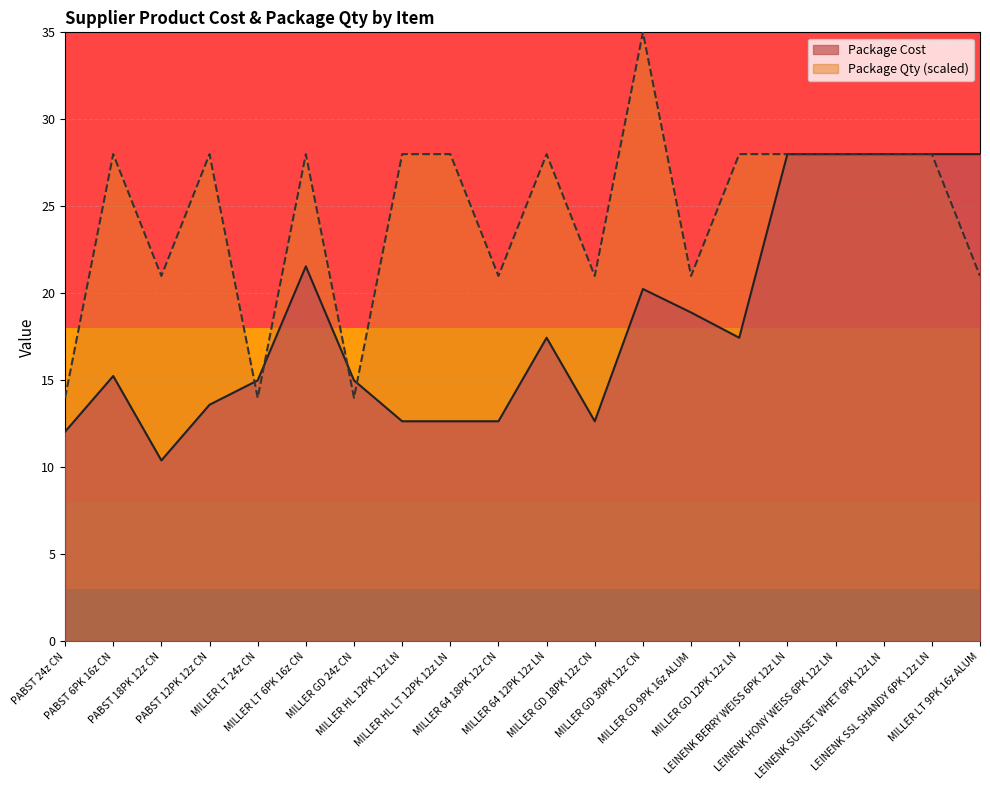

Reading left to right, what are all the values shown in this chart?

Package Cost: PABST 24z CN=12.1	PABST 6PK 16z CN=15.2	PABST 18PK 12z CN=10.4	PABST 12PK 12z CN=13.6	MILLER LT 24z CN=15.0	MILLER LT 6PK 16z CN=21.6	MILLER GD 24z CN=15.0	MILLER HL 12PK 12z LN=12.7	MILLER HL LT 12PK 12z LN=12.7	MILLER 64 18PK 12z CN=12.7	MILLER 64 12PK 12z LN=17.4	MILLER GD 18PK 12z CN=12.7	MILLER GD 30PK 12z CN=20.2	MILLER GD 9PK 16z ALUM=18.9	MILLER GD 12PK 12z LN=17.4	LEINENK BERRY WEISS 6PK 12z LN=28.0	LEINENK HONY WEISS 6PK 12z LN=28.0	LEINENK SUNSET WHET 6PK 12z LN=28.0	LEINENK SSL SHANDY 6PK 12z LN=28.0	MILLER LT 9PK 16z ALUM=28.0
Package Qty: PABST 24z CN=14.0	PABST 6PK 16z CN=28.0	PABST 18PK 12z CN=21.0	PABST 12PK 12z CN=28.0	MILLER LT 24z CN=14.0	MILLER LT 6PK 16z CN=28.0	MILLER GD 24z CN=14.0	MILLER HL 12PK 12z LN=28.0	MILLER HL LT 12PK 12z LN=28.0	MILLER 64 18PK 12z CN=21.0	MILLER 64 12PK 12z LN=28.0	MILLER GD 18PK 12z CN=21.0	MILLER GD 30PK 12z CN=35.0	MILLER GD 9PK 16z ALUM=21.0	MILLER GD 12PK 12z LN=28.0	LEINENK BERRY WEISS 6PK 12z LN=28.0	LEINENK HONY WEISS 6PK 12z LN=28.0	LEINENK SUNSET WHET 6PK 12z LN=28.0	LEINENK SSL SHANDY 6PK 12z LN=28.0	MILLER LT 9PK 16z ALUM=21.0